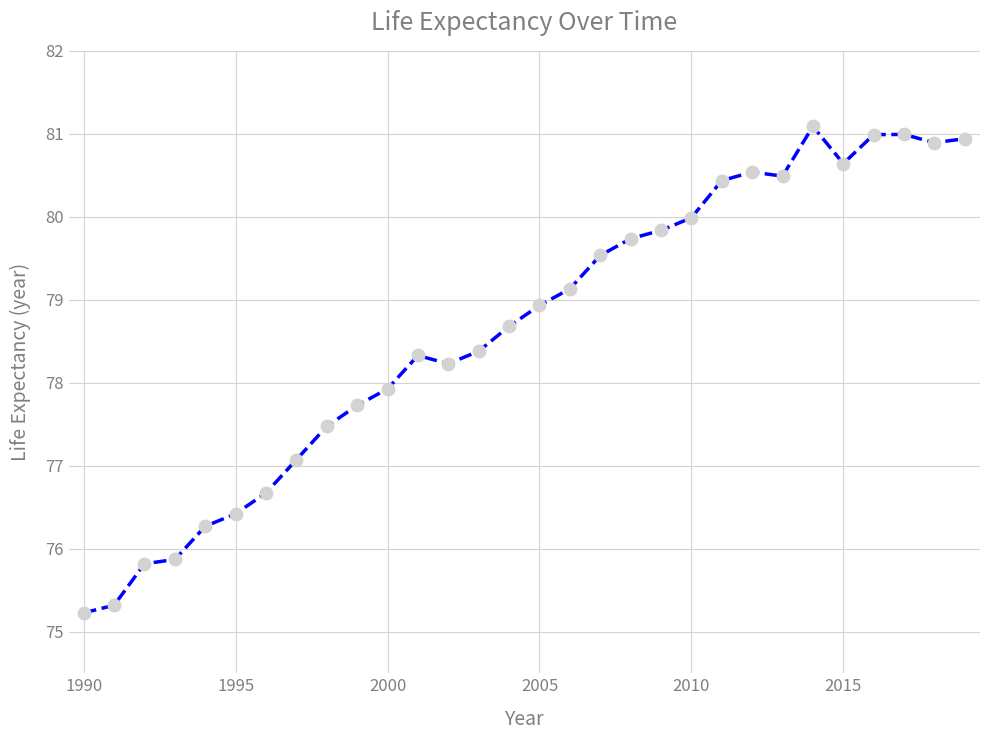

What is the value of the 10th point from the left?

77.7